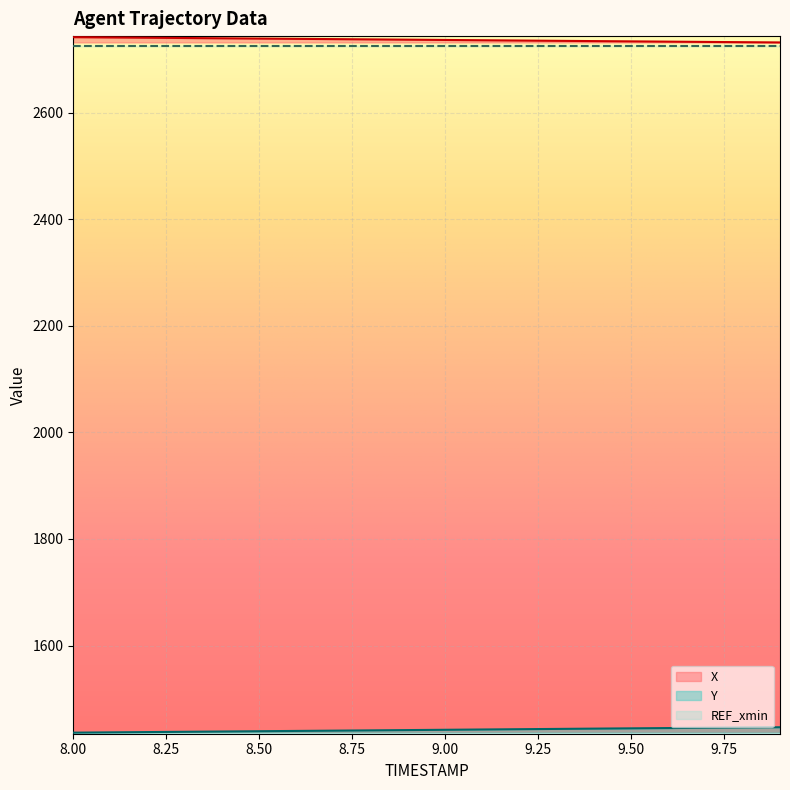

True or false: X has more than 0 points higher than both neighbors.

False